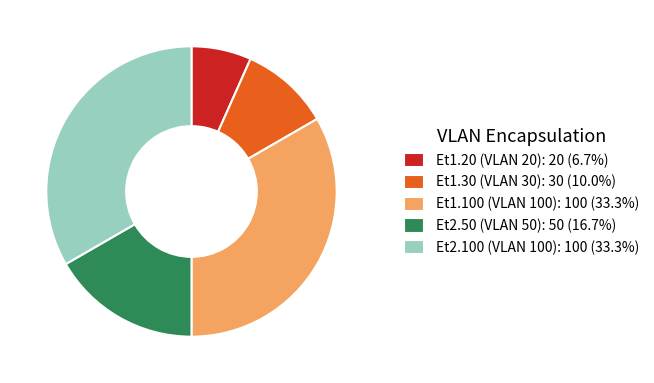

Is Et1.30 (VLAN 30): 30 (10.0%) the majority of the pie?

No